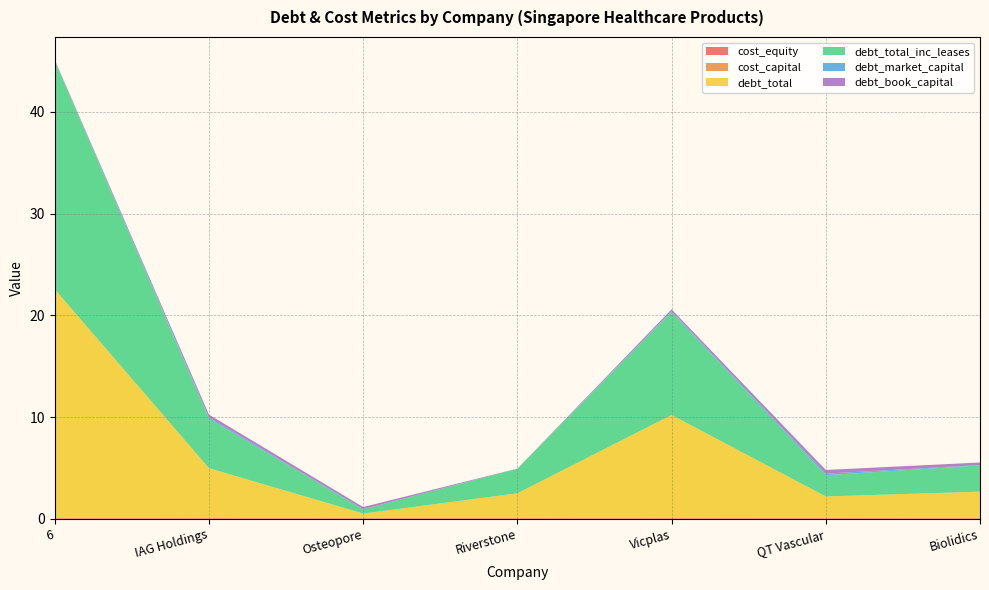

Reading left to right, list all the values displayed in this chart.

cost_equity: 6=0.1	IAG Holdings=0.1	Osteopore=0.1	Riverstone=0.1	Vicplas=0.1	QT Vascular=0.1	Biolidics=0.1
cost_capital: 6=0.1	IAG Holdings=0.1	Osteopore=0.1	Riverstone=0.1	Vicplas=0.1	QT Vascular=0.1	Biolidics=0.1
debt_total: 6=22.4	IAG Holdings=4.9	Osteopore=0.4	Riverstone=2.4	Vicplas=10.1	QT Vascular=2.1	Biolidics=2.6
debt_total_inc_leases: 6=22.4	IAG Holdings=4.9	Osteopore=0.4	Riverstone=2.4	Vicplas=10.1	QT Vascular=2.1	Biolidics=2.6
debt_market_capital: 6=0.0	IAG Holdings=0.1	Osteopore=0.0	Riverstone=0.0	Vicplas=0.1	QT Vascular=0.2	Biolidics=0.0
debt_book_capital: 6=0.1	IAG Holdings=0.3	Osteopore=0.2	Riverstone=0.0	Vicplas=0.2	QT Vascular=0.4	Biolidics=0.2